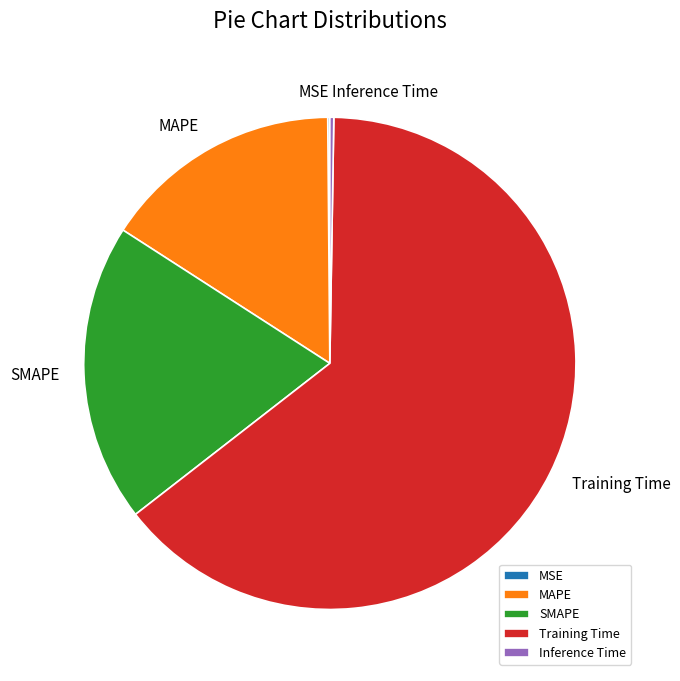

What is the largest slice in the pie chart?

Training Time